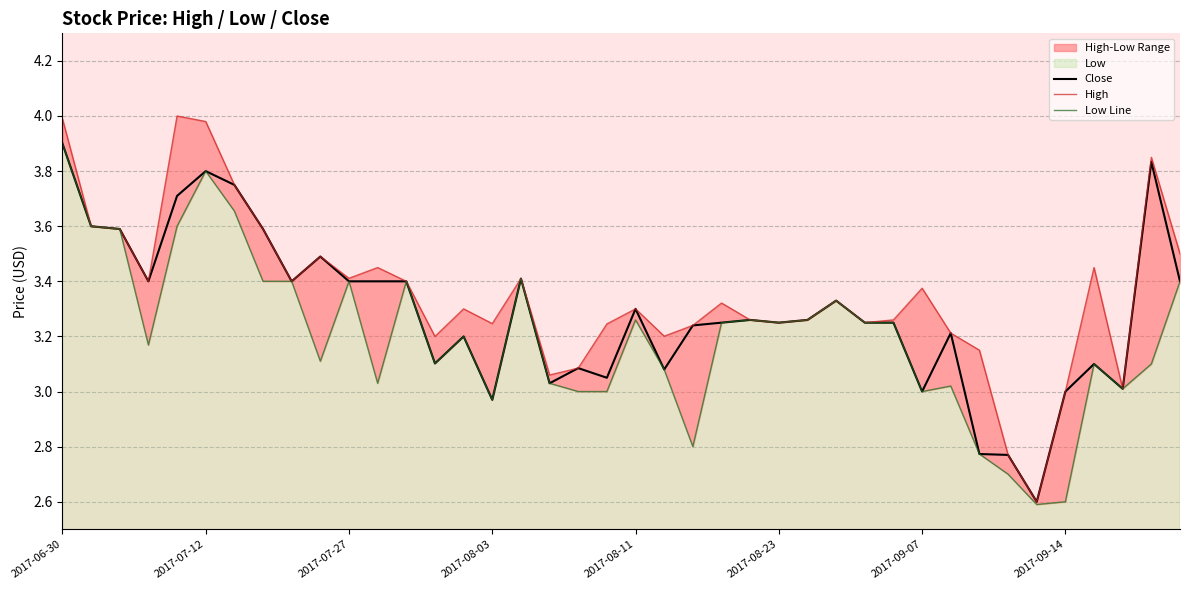

How many values in the High series are below 3?

2